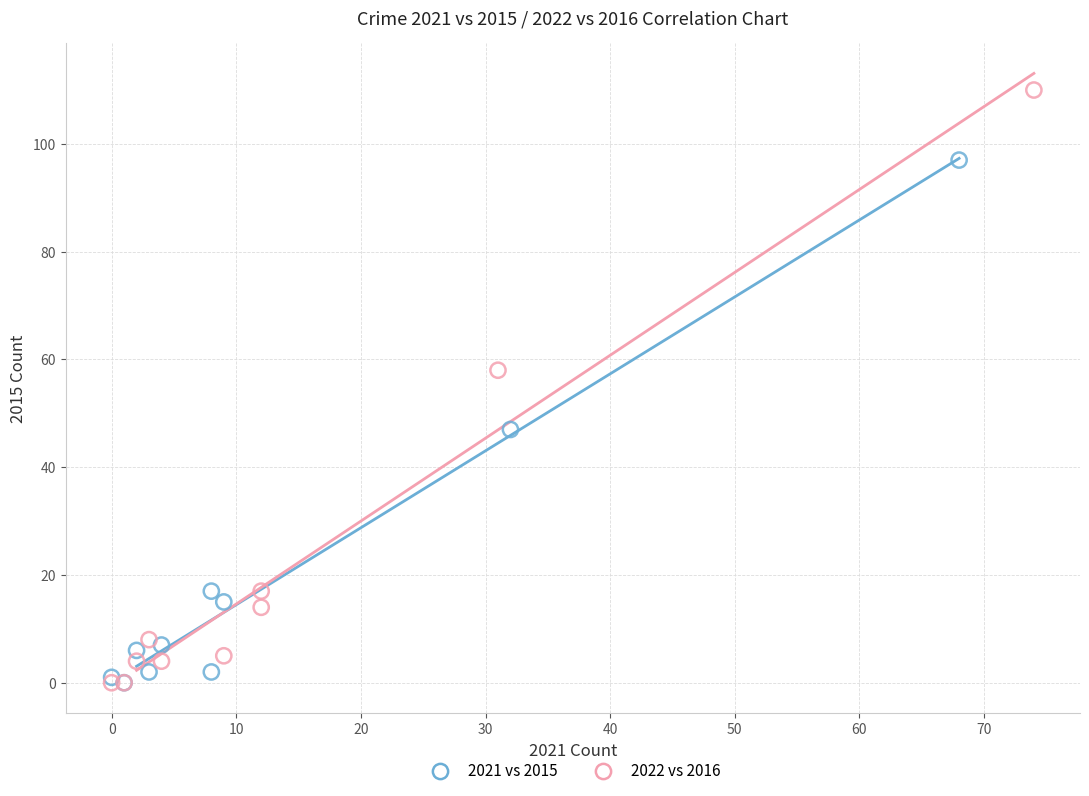

Which series has the largest Y range (max minus min)?

2022 vs 2016